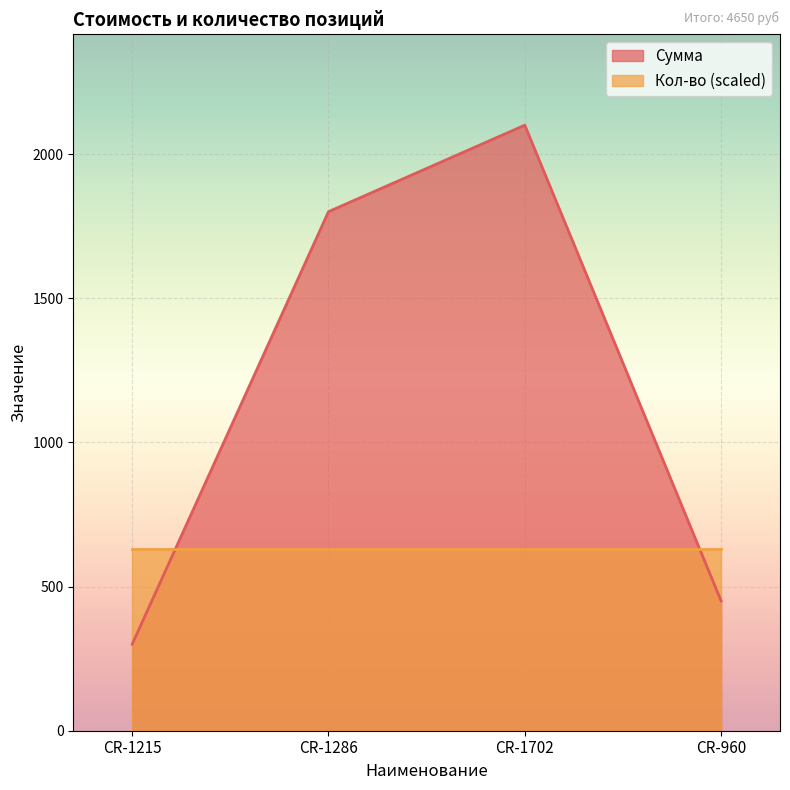

Approximately how many times larger is the value at CR-1702 compared to CR-960?

4.7